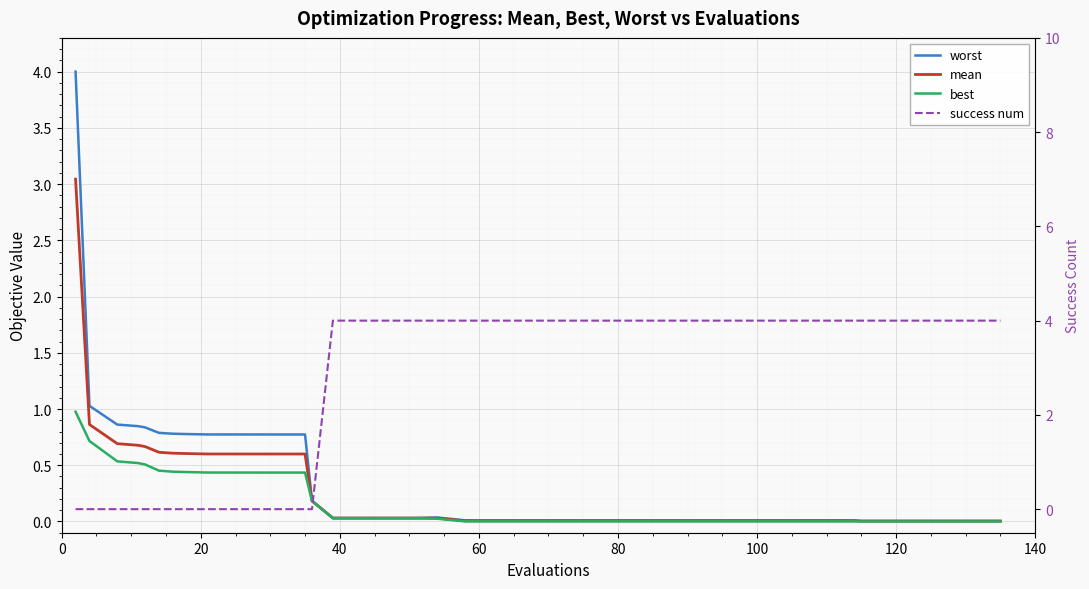

What are all the series names shown in the legend?

worst, mean, best, success num